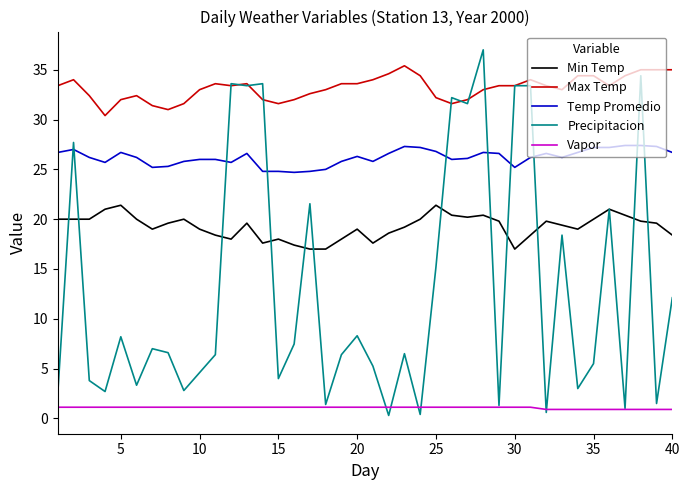

Rank the series by their average value, from highest to lowest.

Max Temp, Temp Promedio, Min Temp, Precipitacion, Vapor